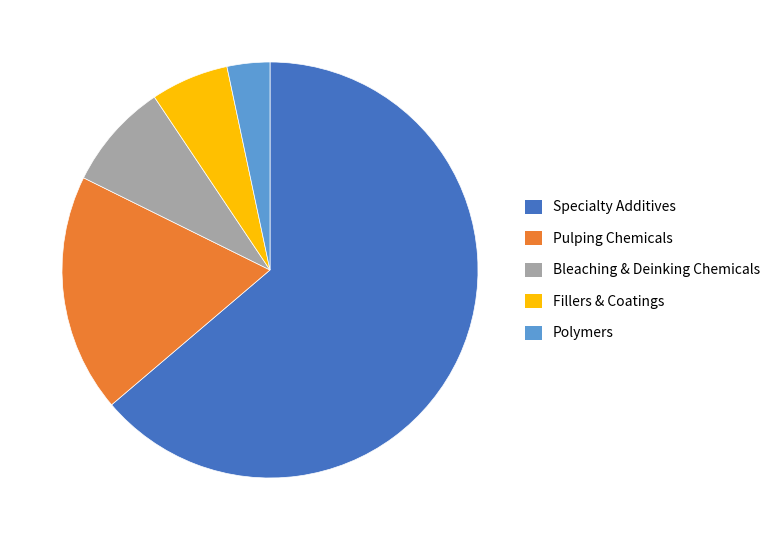

Is there a majority slice in this chart?

Yes